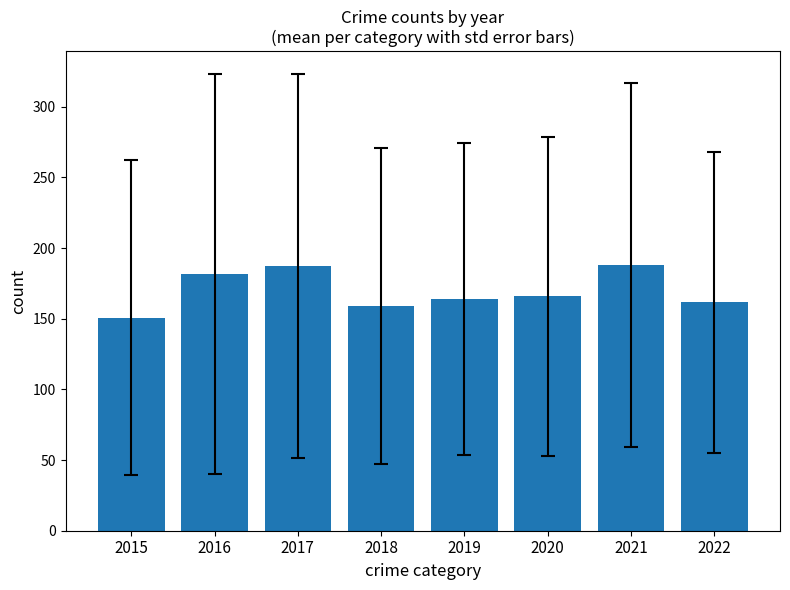

At which category does the chart reach its minimum across all series?

2015